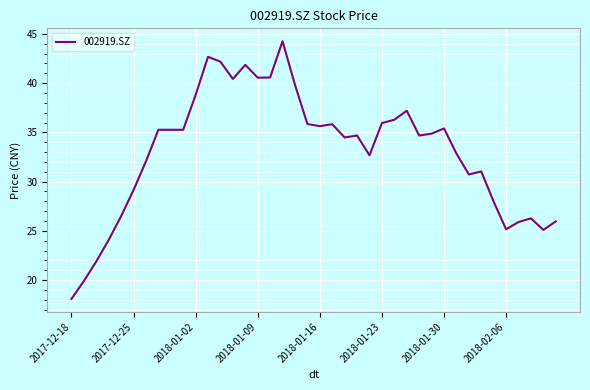

What is the difference between the maximum and minimum values?

26.2